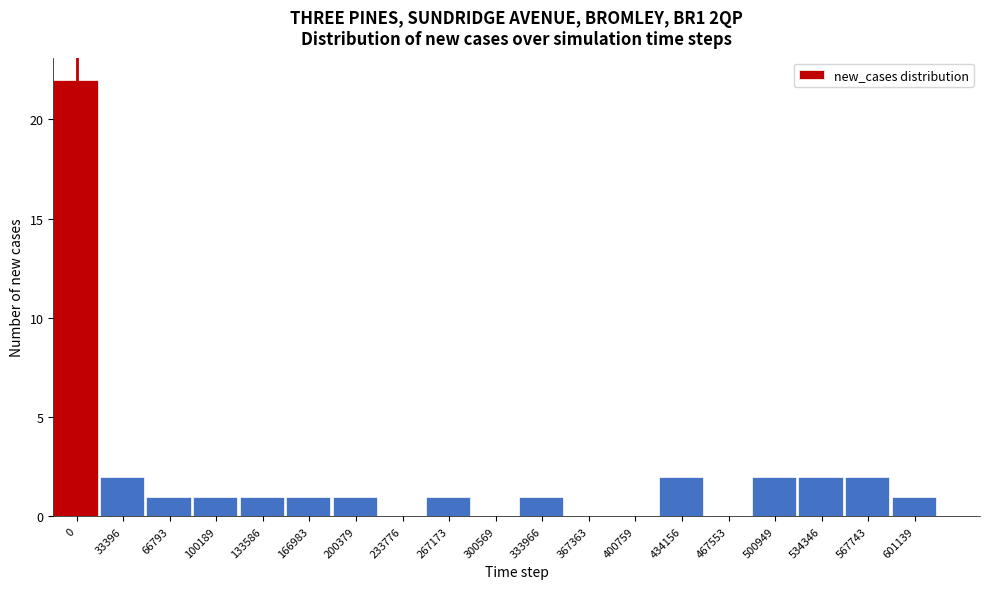

Reading right to left, what are all the values shown in this chart?

601139=1	567743=2	534346=2	500949=2	467553=0	434156=2	400759=0	367363=0	333966=1	300569=0	267173=1	233776=0	200379=1	166983=1	133586=1	100189=1	66793=1	33396=2	0=22